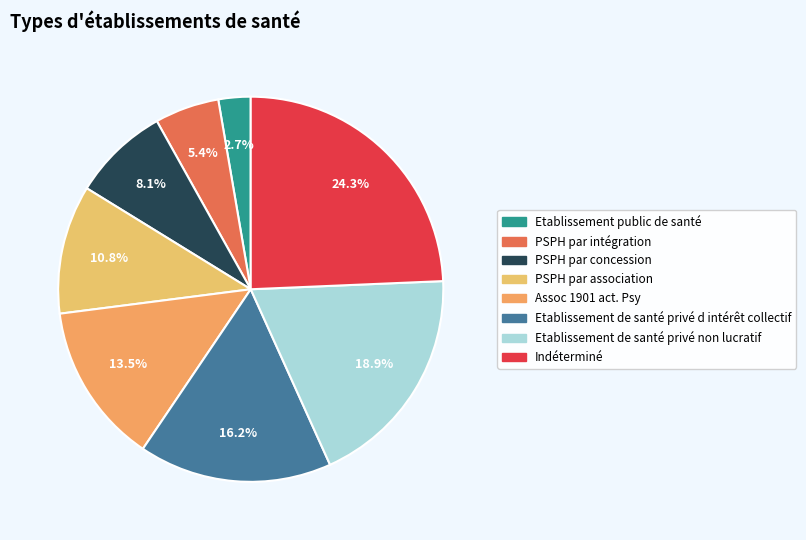

How much of the chart is everything except PSPH par intégration?

94.6%